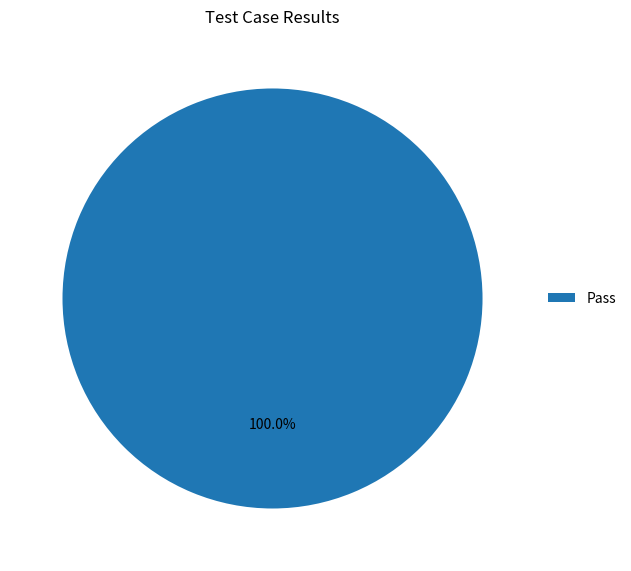

Does any single category account for the majority?

Yes